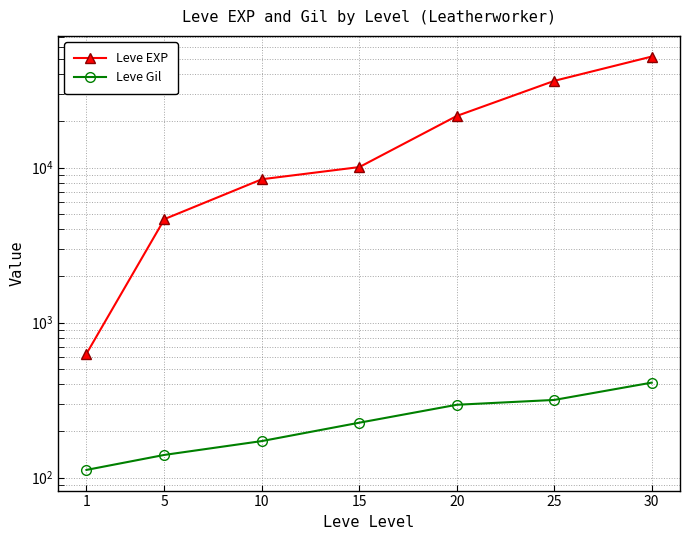

Which category has the highest value in the Leve Gil series?

30